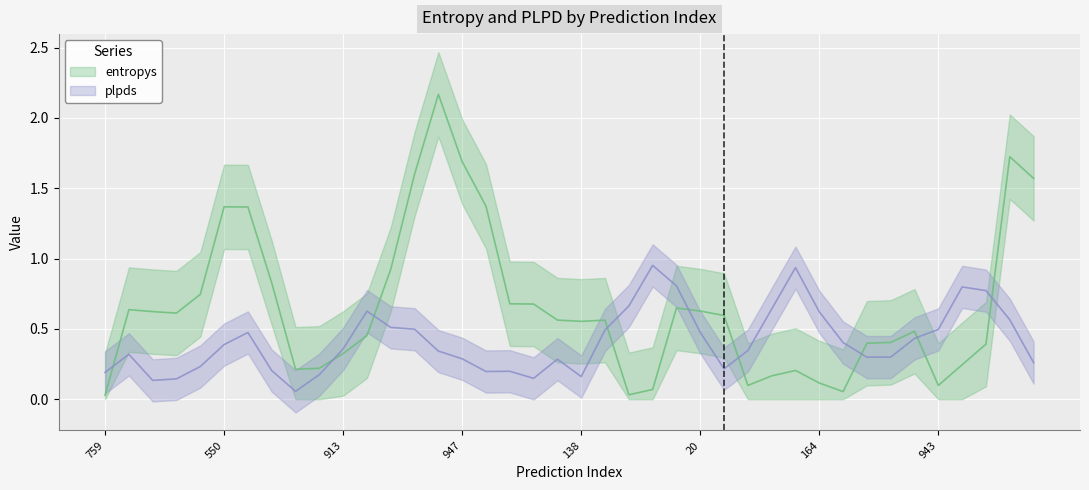

Which series has the widest spread of values?

entropys